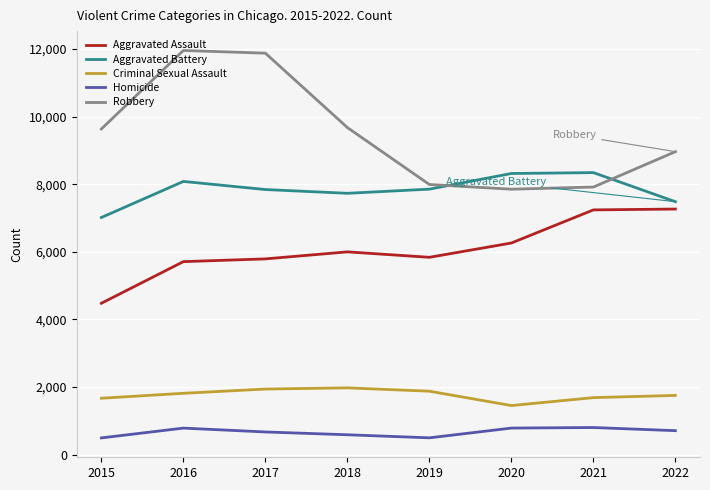

True or false: Robbery has a value of 7855 at 2020.

True